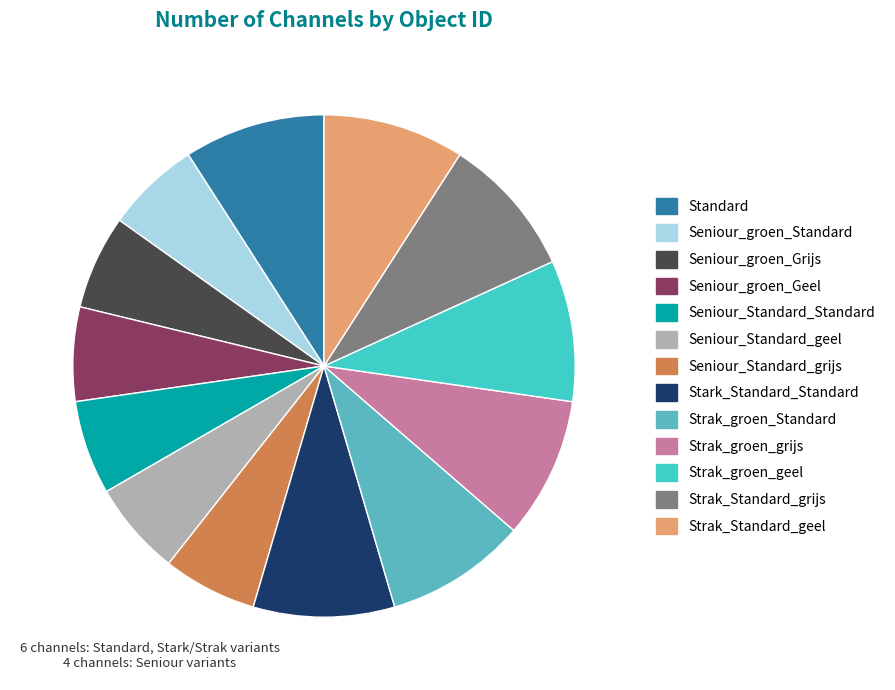

What is the total percentage of Seniour_groen_Geel and Strak_Standard_grijs?

15.2%